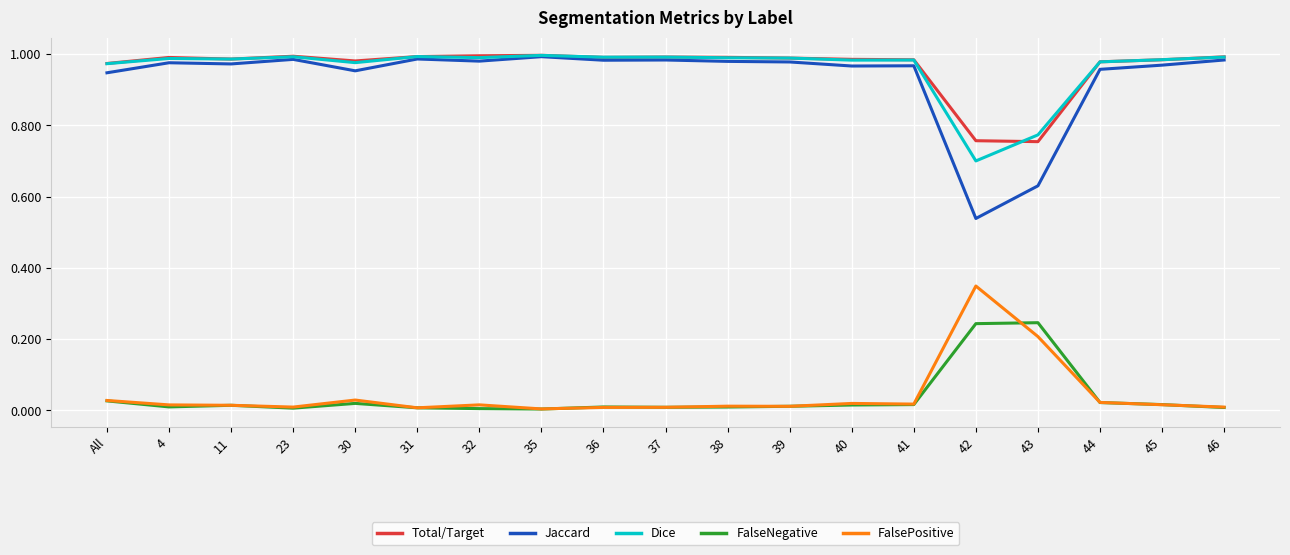

Is this an area chart (filled region under the line)?

No